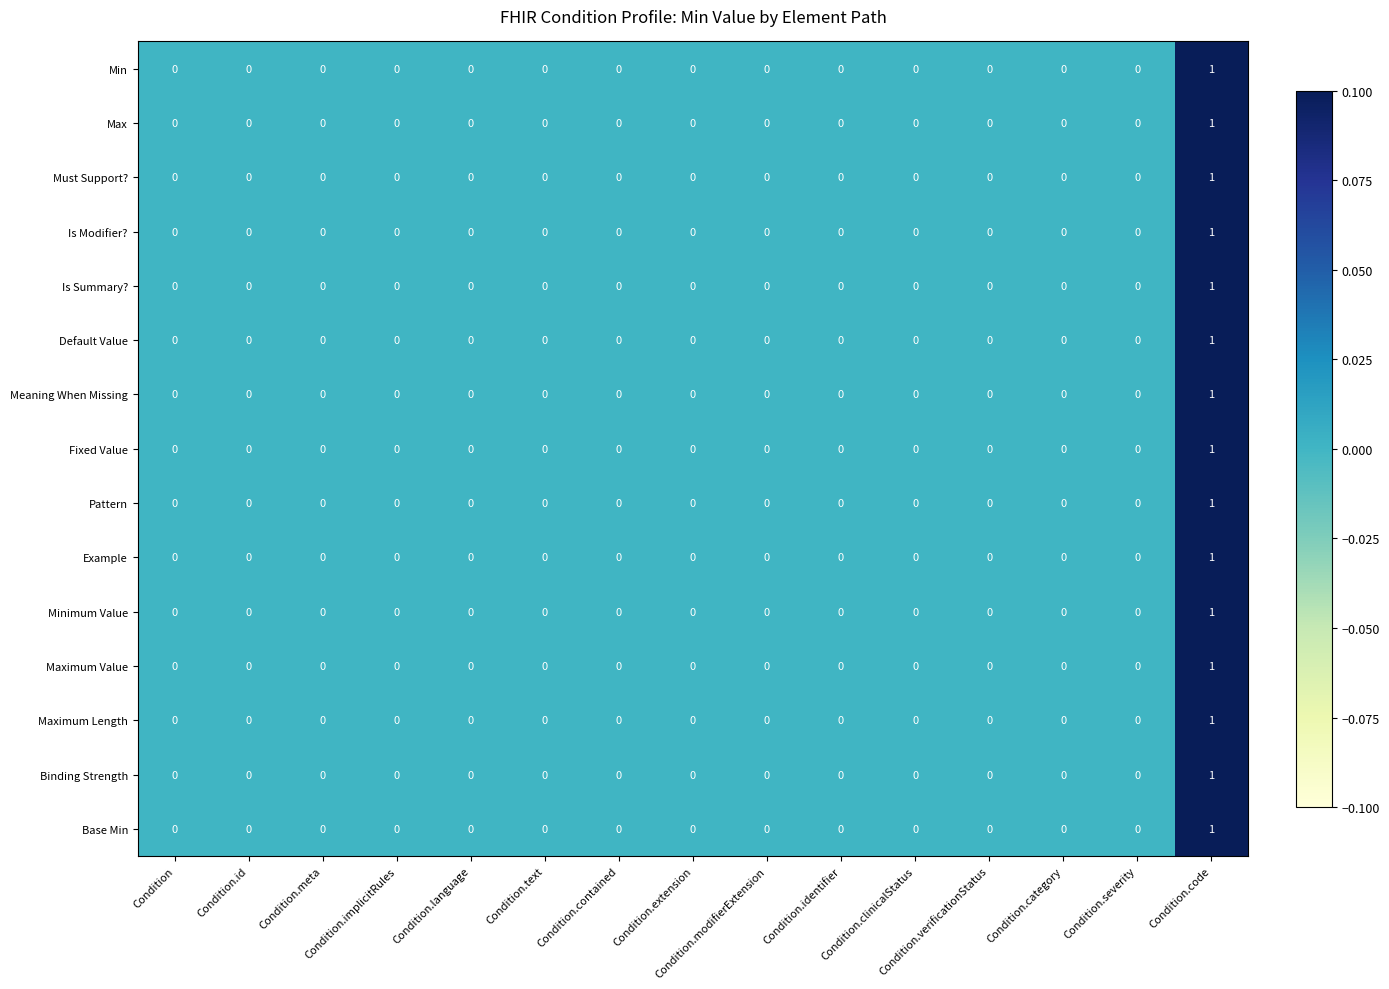

Count the Meaning When Missing values in the range 0 to 1.

15